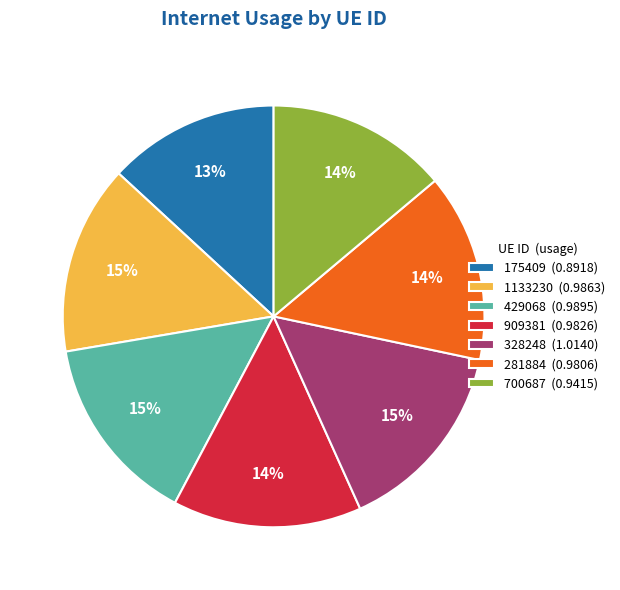

To the nearest percent, what is the average slice percentage?

14%